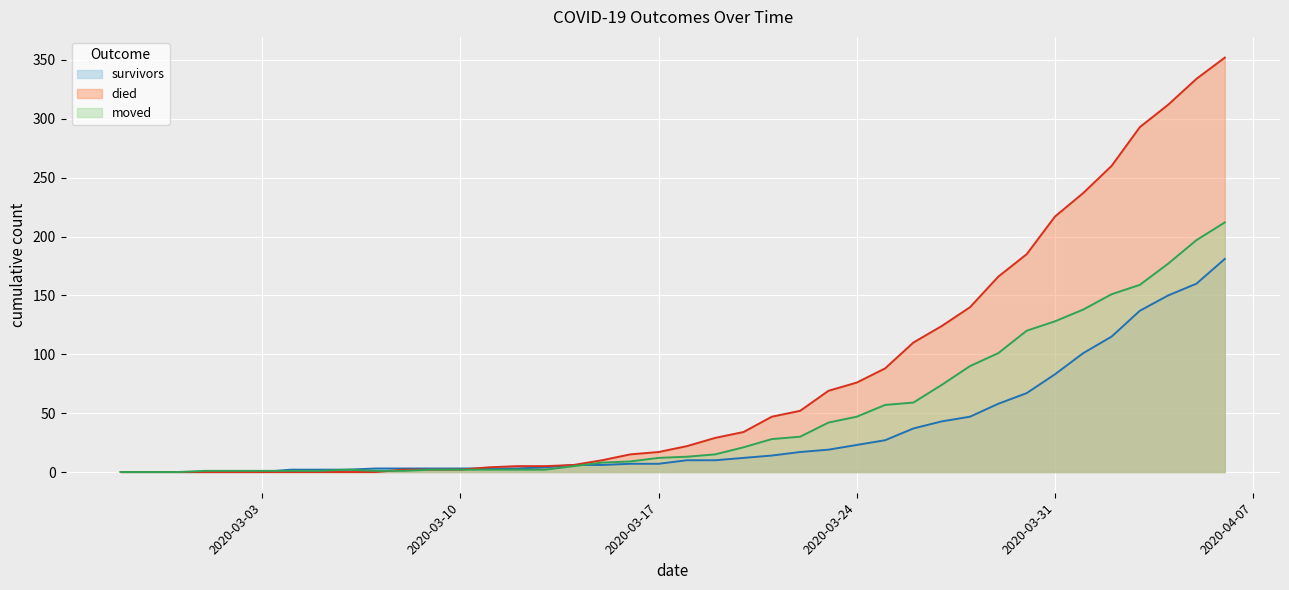

How many times do moved and survivors cross each other?

2